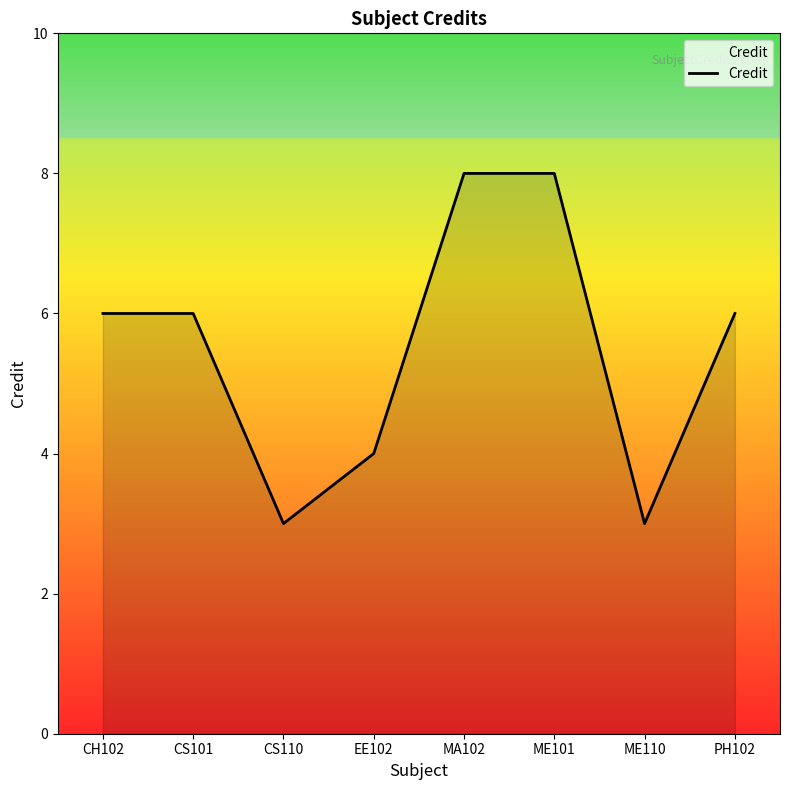

How many values are between 4 and 8?

6